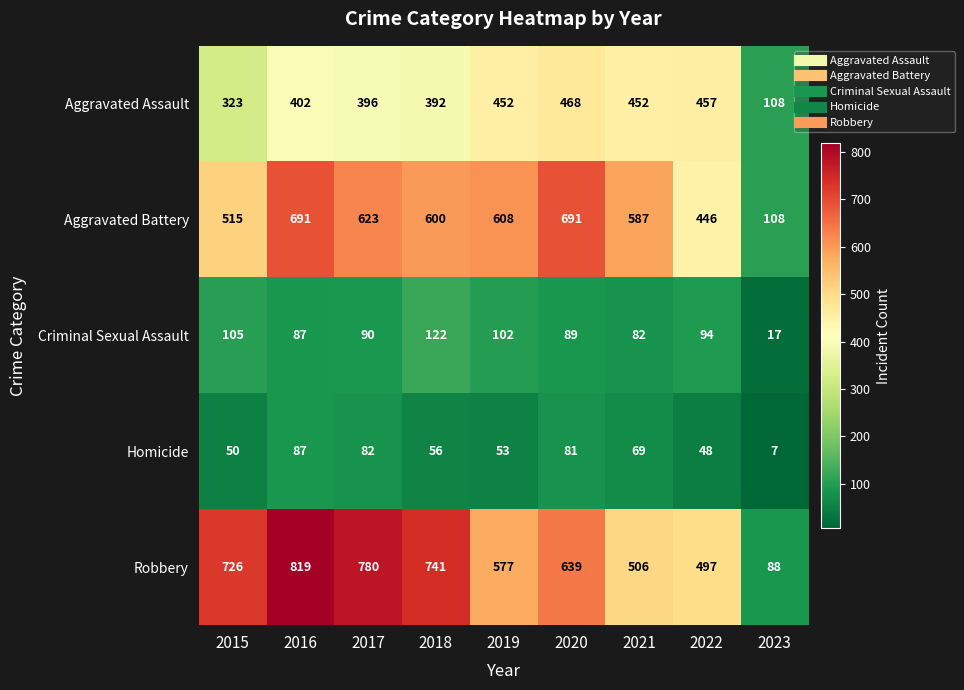

How many series are shown in this chart?

5